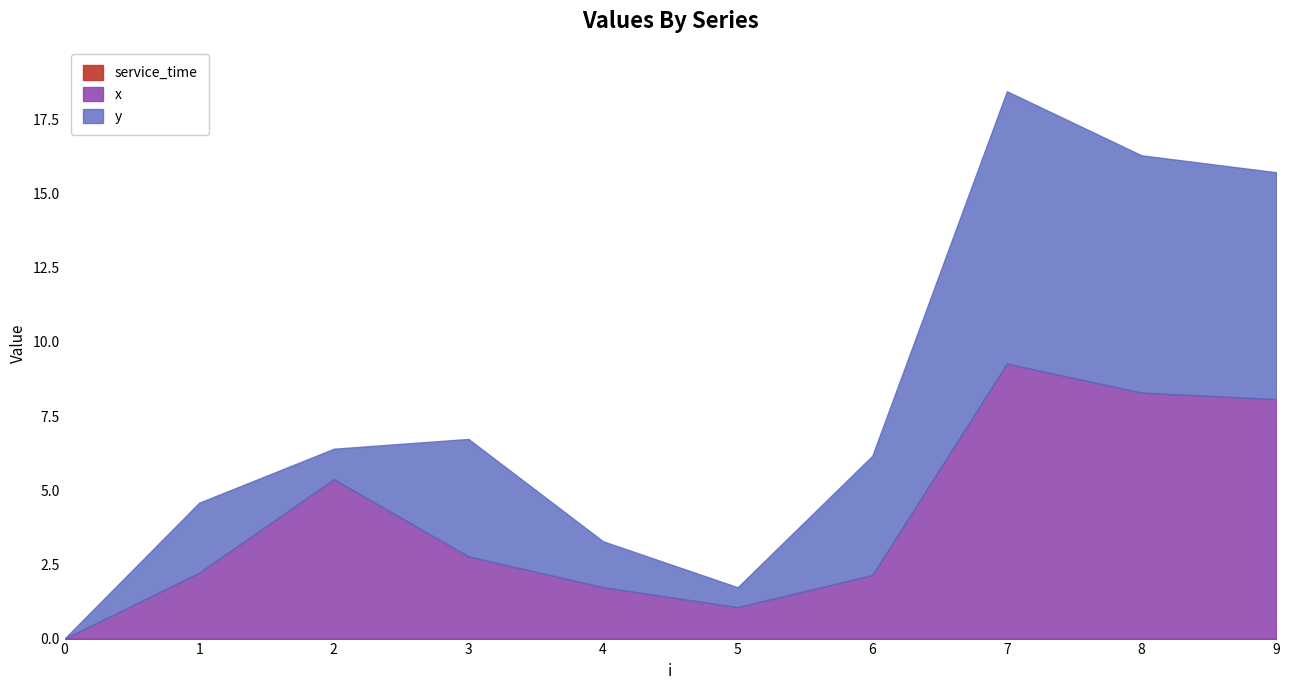

Does the chart display data point markers on the line(s)?

No